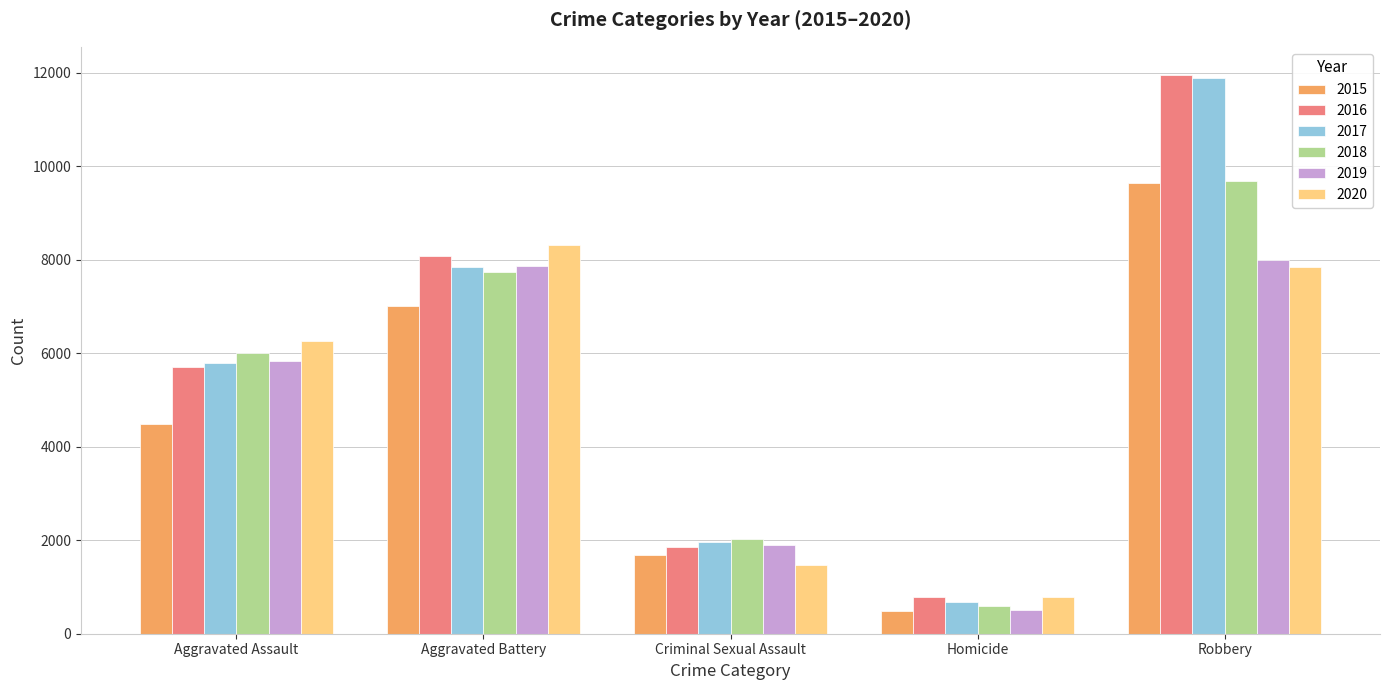

Reading left to right, list all the values displayed in this chart.

2015: Aggravated Assault=4480	Aggravated Battery=7019	Criminal Sexual Assault=1693	Homicide=496	Robbery=9638
2016: Aggravated Assault=5712	Aggravated Battery=8086	Criminal Sexual Assault=1846	Homicide=786	Robbery=11960
2017: Aggravated Assault=5793	Aggravated Battery=7845	Criminal Sexual Assault=1968	Homicide=672	Robbery=11880
2018: Aggravated Assault=6001	Aggravated Battery=7735	Criminal Sexual Assault=2025	Homicide=588	Robbery=9681
2019: Aggravated Assault=5841	Aggravated Battery=7858	Criminal Sexual Assault=1907	Homicide=499	Robbery=7995
2020: Aggravated Assault=6264	Aggravated Battery=8319	Criminal Sexual Assault=1480	Homicide=787	Robbery=7855